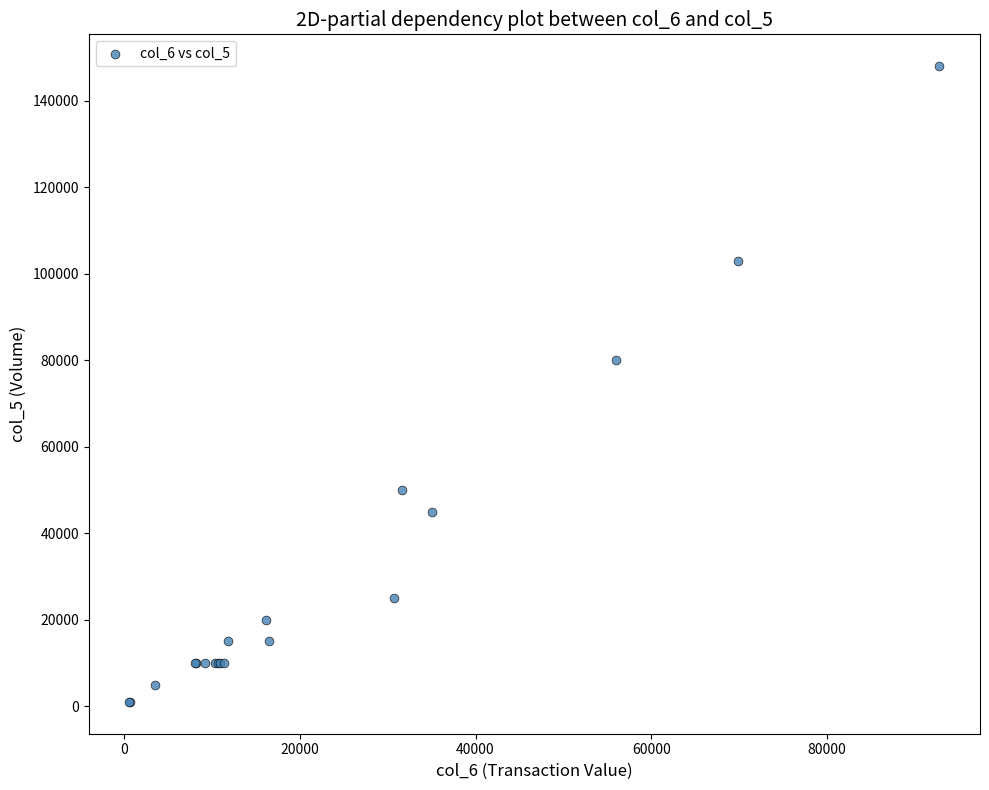

What Y value in the scatter plot is closest to 74500?

80000